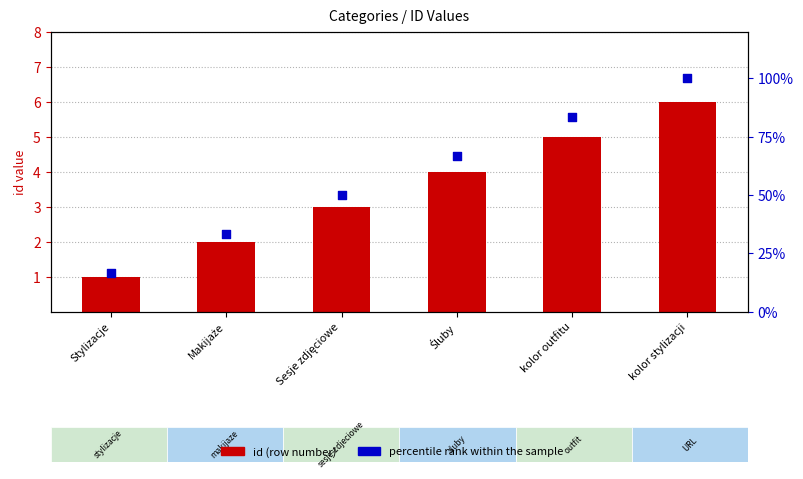

Which series has the largest total across all categories?

percentile rank within the sample